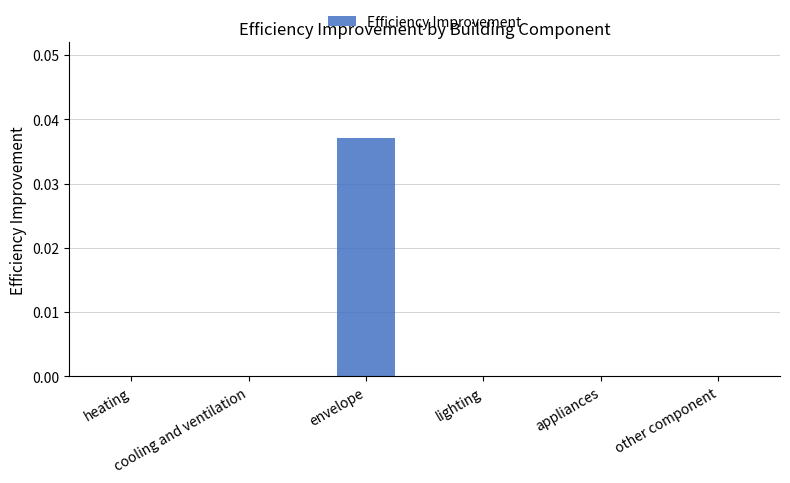

The value at cooling and ventilation is 0.0. True or false?

False